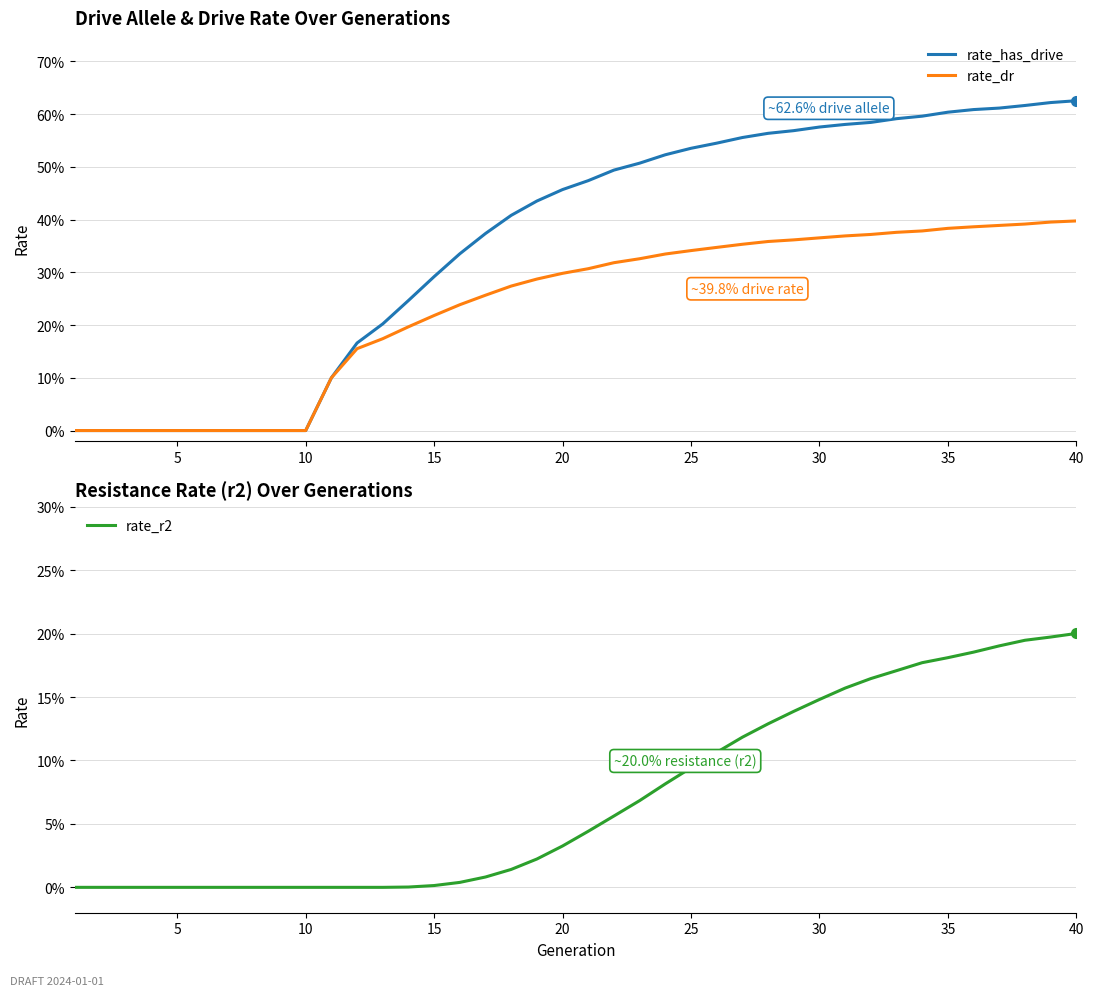

True or false: rate_dr and rate_has_drive cross at least once.

False